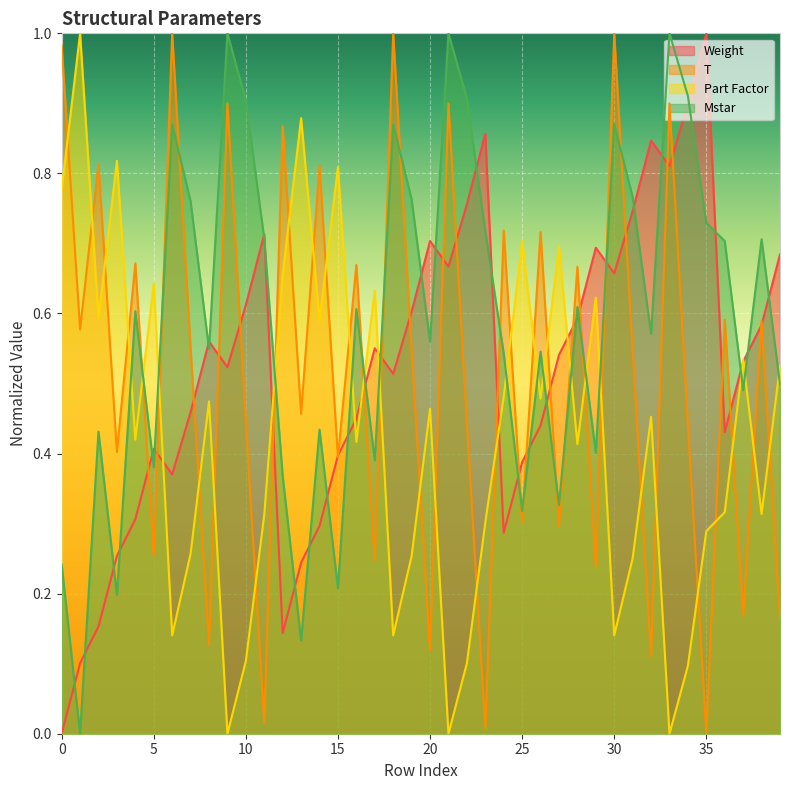

Where is the first local minimum for T?

1